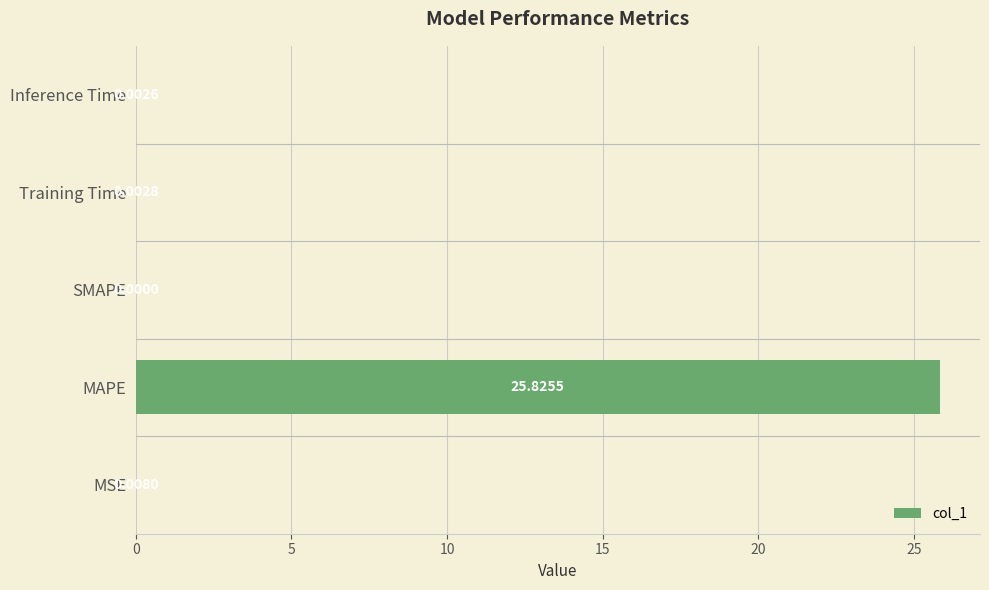

What is the change in value from MAPE to Inference Time?

-25.8